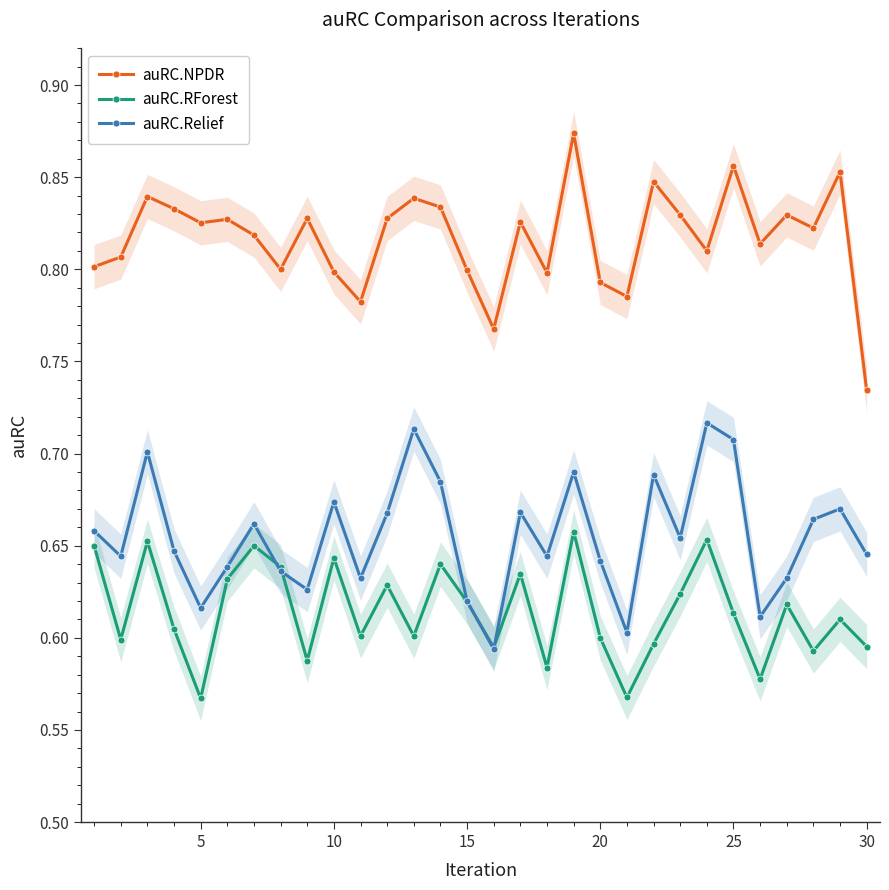

What are all the series names shown in the legend?

auRC.NPDR, auRC.RForest, auRC.Relief